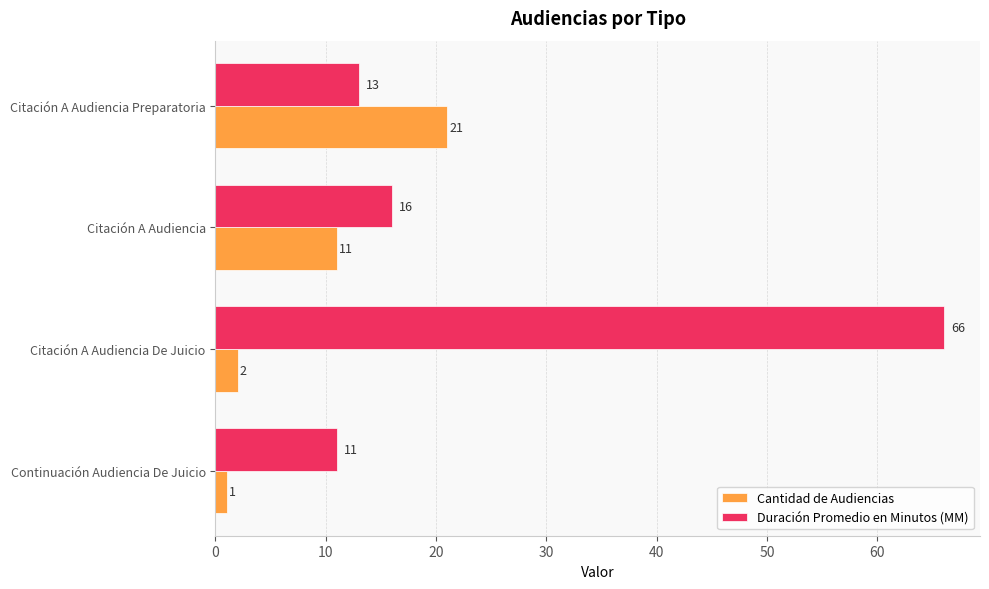

The value of Cantidad de Audiencias at Citación A Audiencia De Juicio is 2. True or false?

True